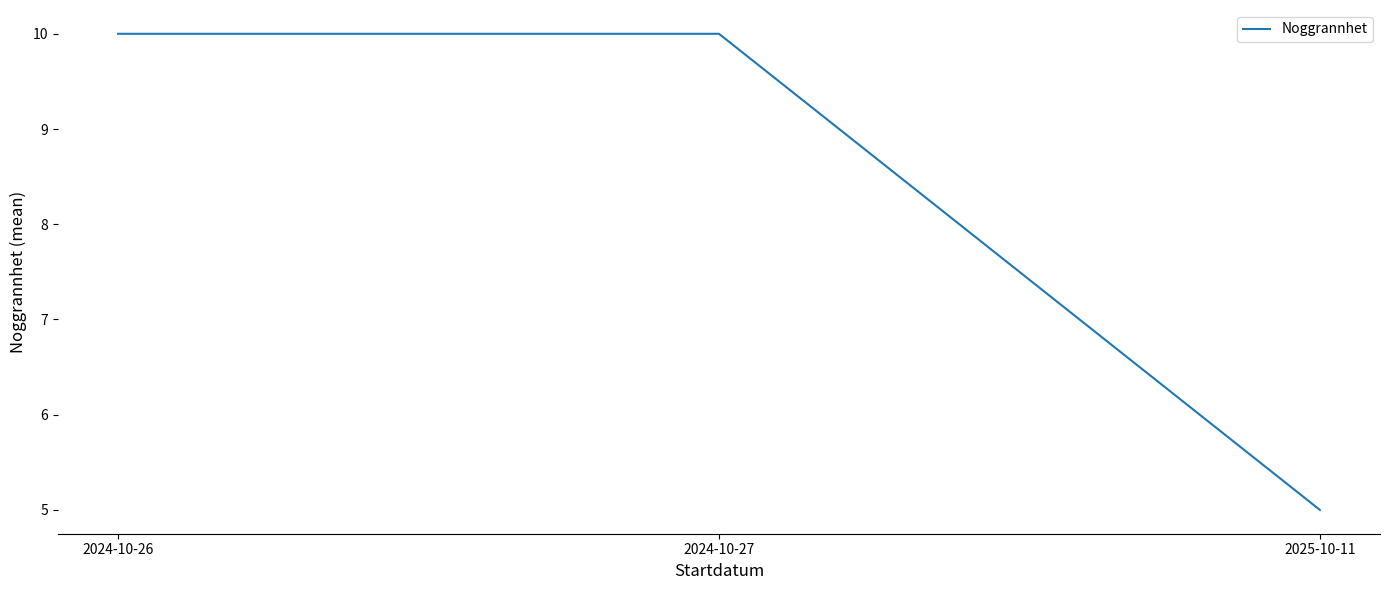

How many values are between 5 and 10?

3